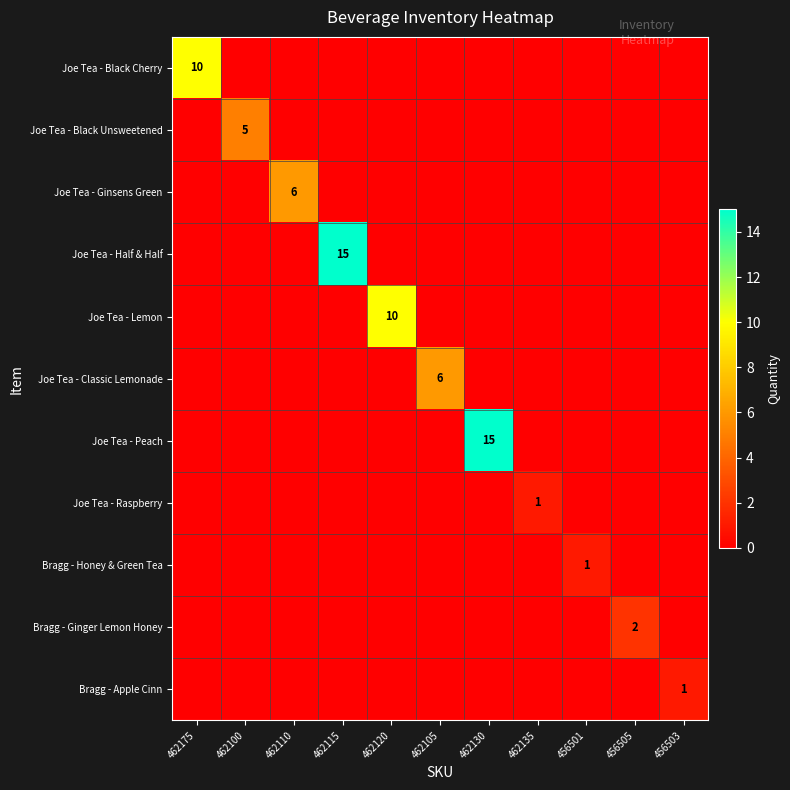

At which category is the sum across all series the highest?

462115